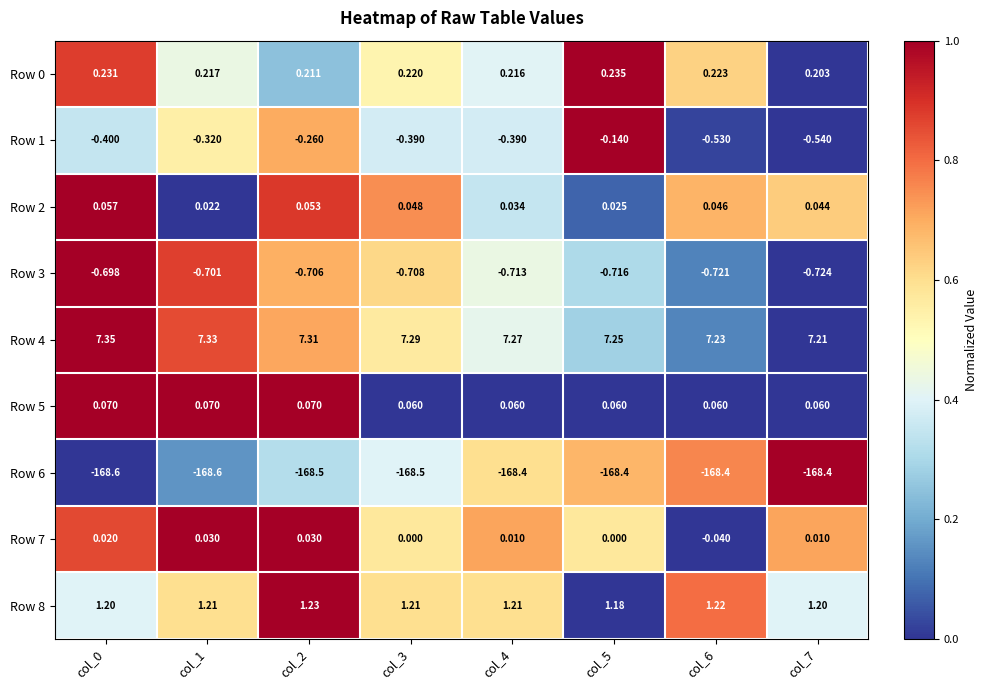

Is the value of Row 1 at col_3 greater than the value of Row 7 at col_6?

No